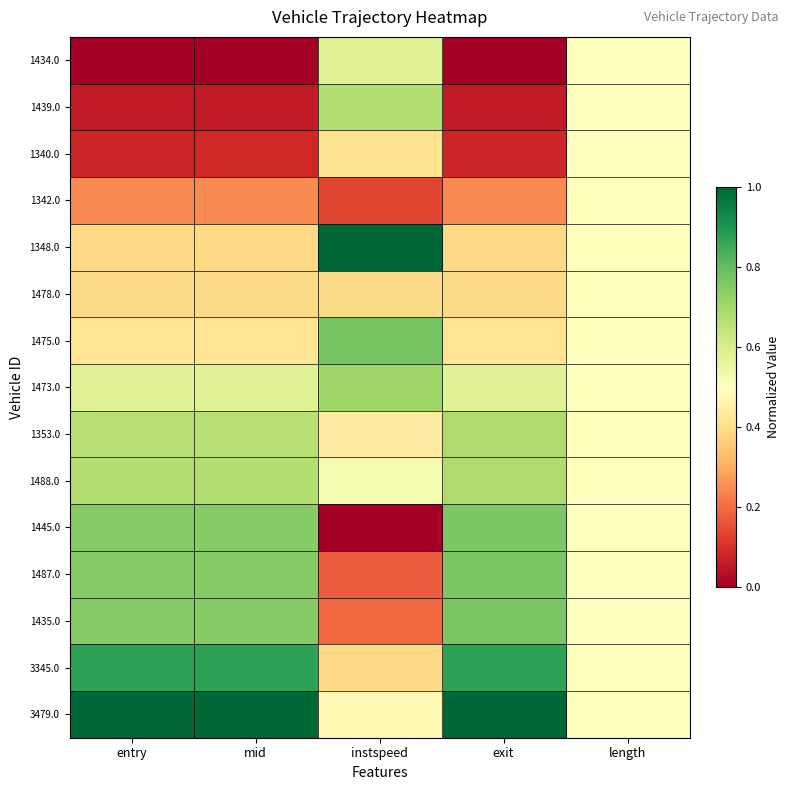

What is the maximum value shown in the chart?

1.0